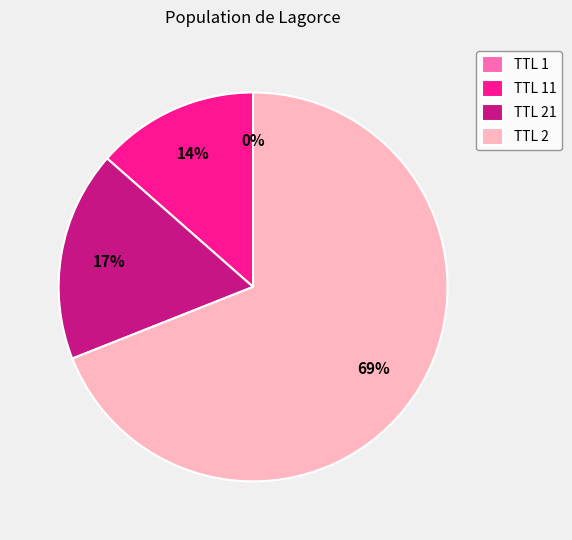

Between TTL 21 and TTL 2, which is larger?

TTL 2